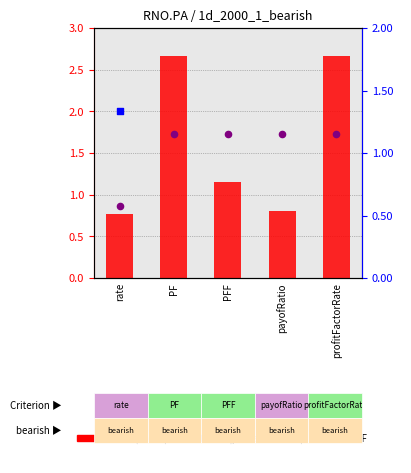

What are all the series names shown in the legend?

Result (count), PF (percentile rank), PFF